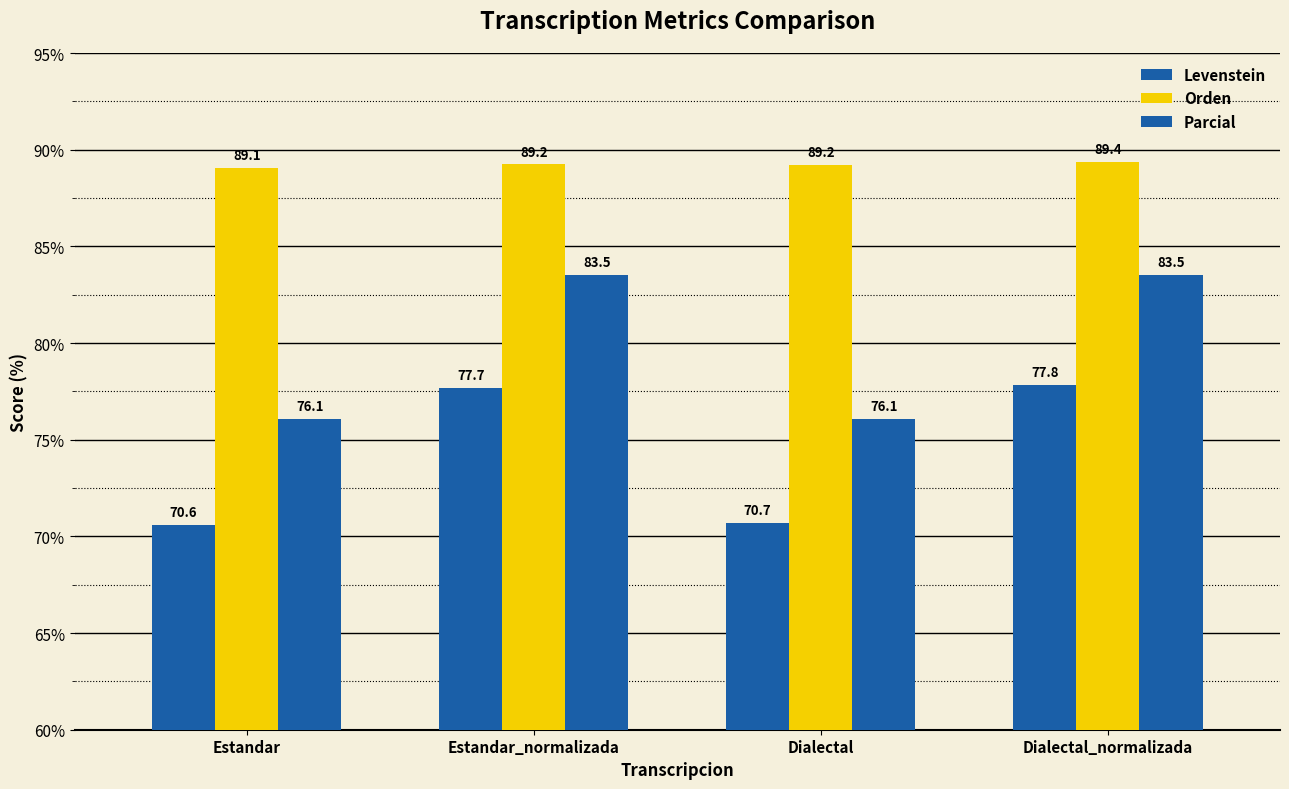

How many groups of bars are there?

4